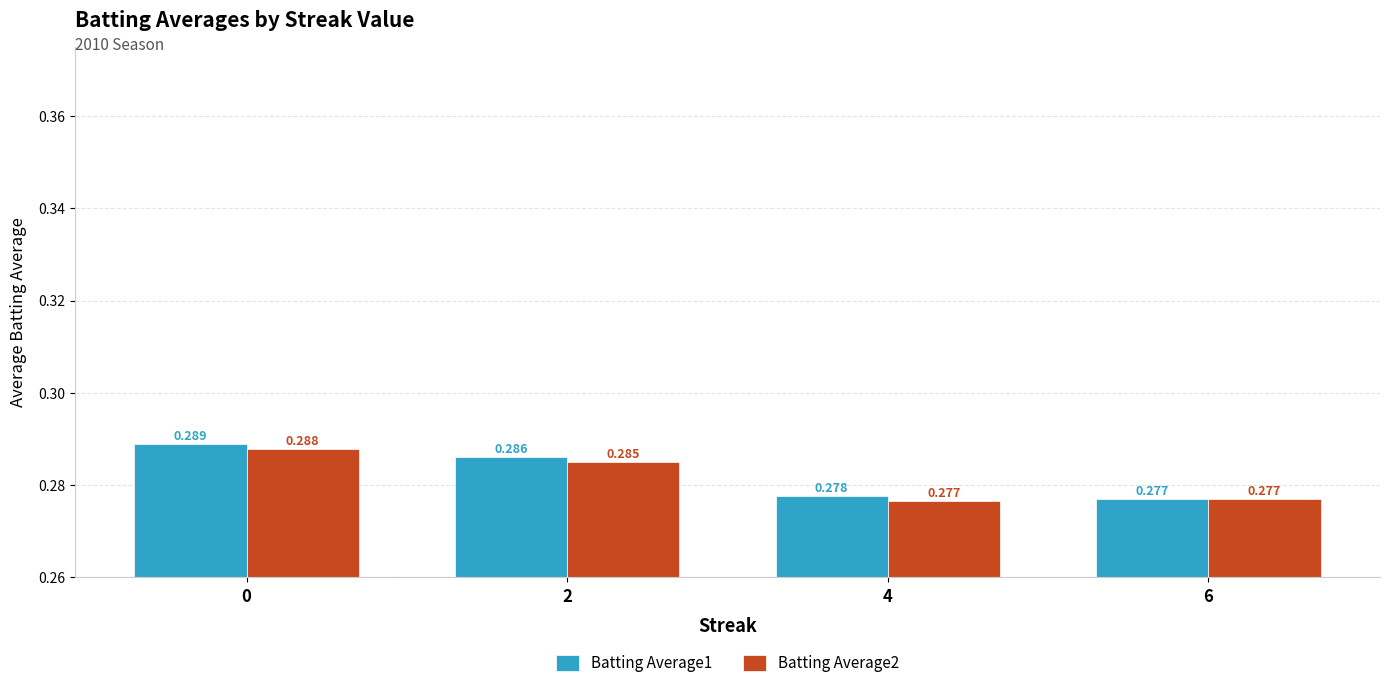

Which series has the largest range (max minus min)?

Batting Average1